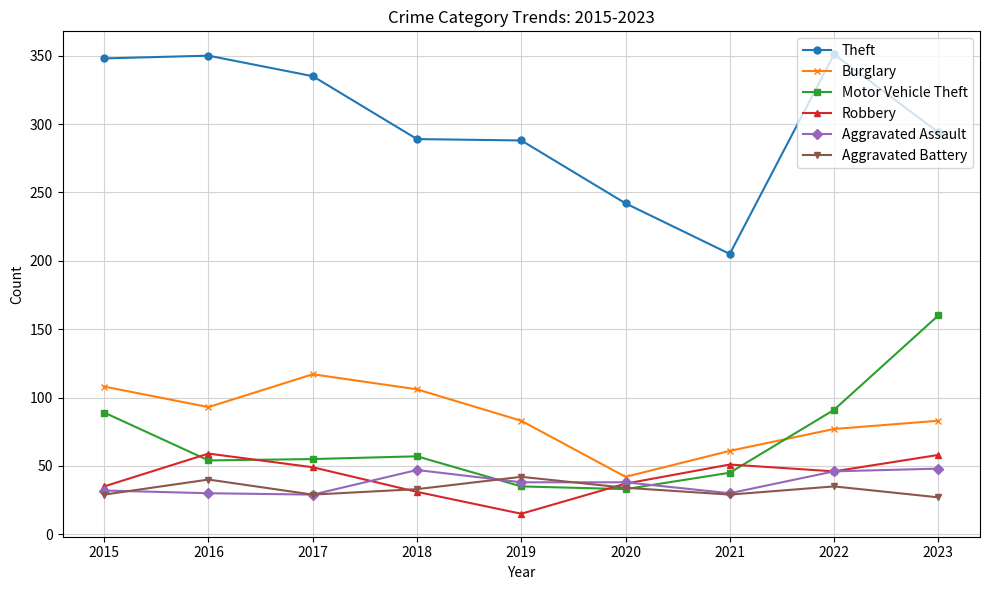

How many times do Burglary and Motor Vehicle Theft cross each other?

1